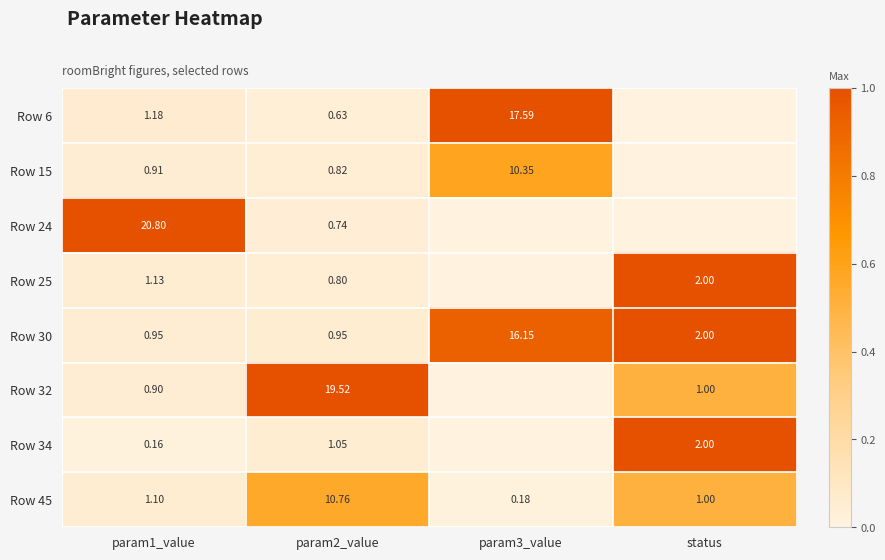

Count the number of data series in this chart.

8